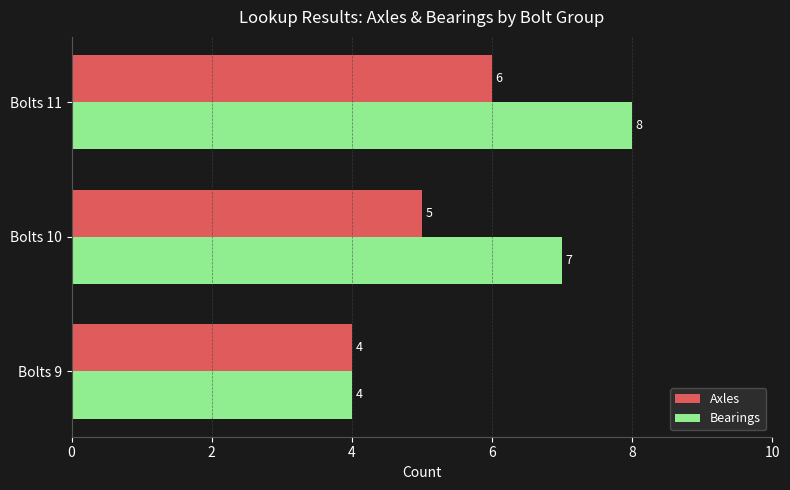

What is the maximum value shown in the chart?

8